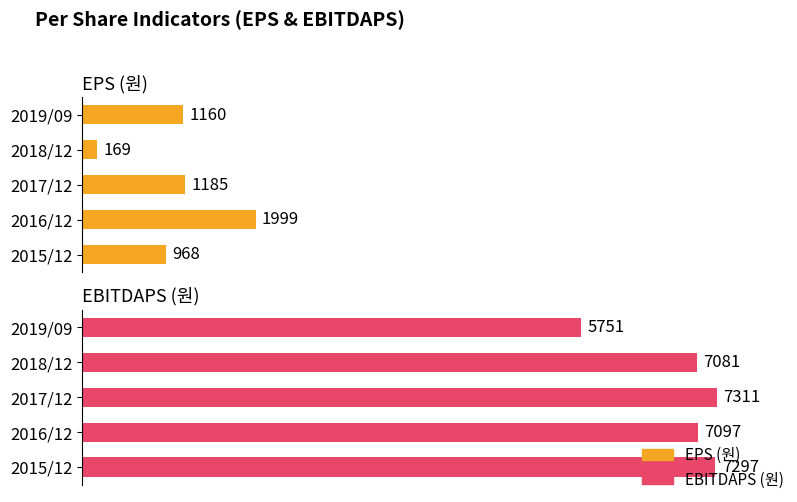

How many data points in EBITDAPS (원) are above 7097?

2